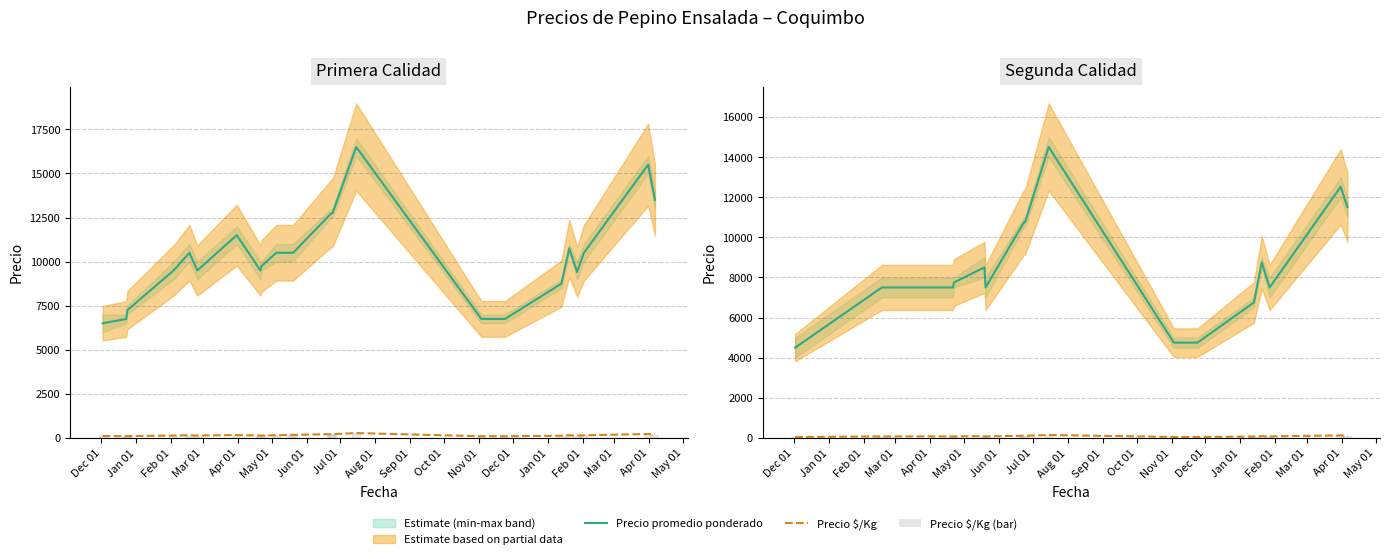

What is the label of the 15th bar from the right?

Feb 01